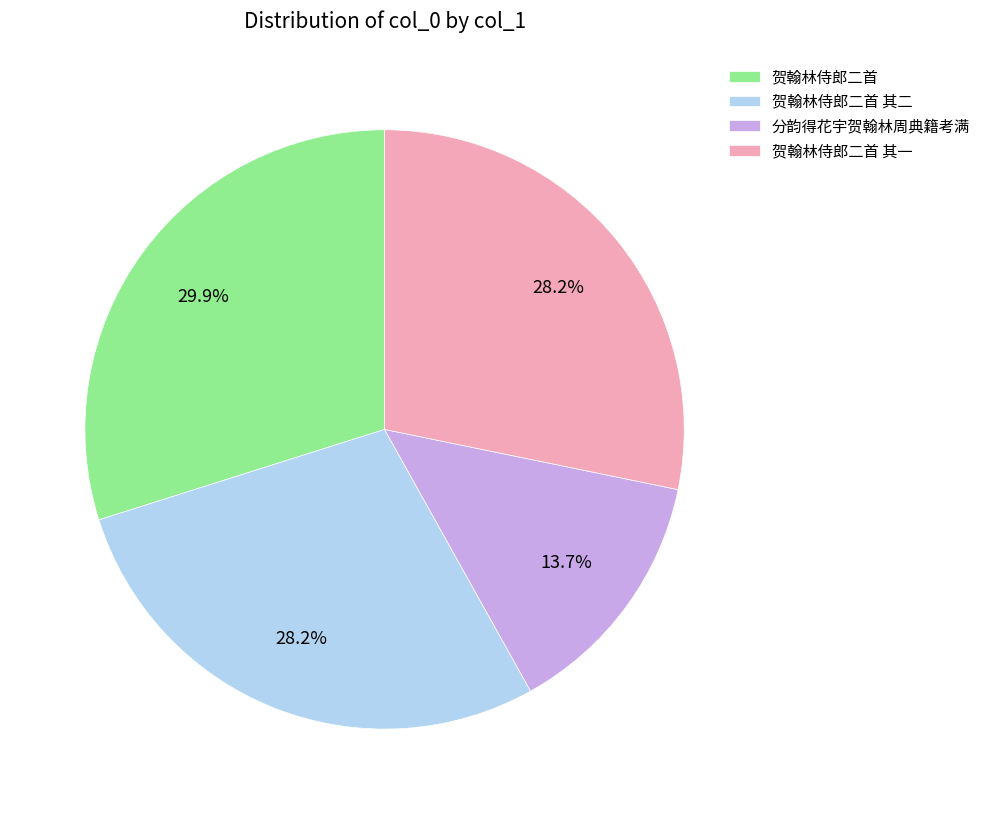

To the nearest percent, what is the average slice percentage?

25%